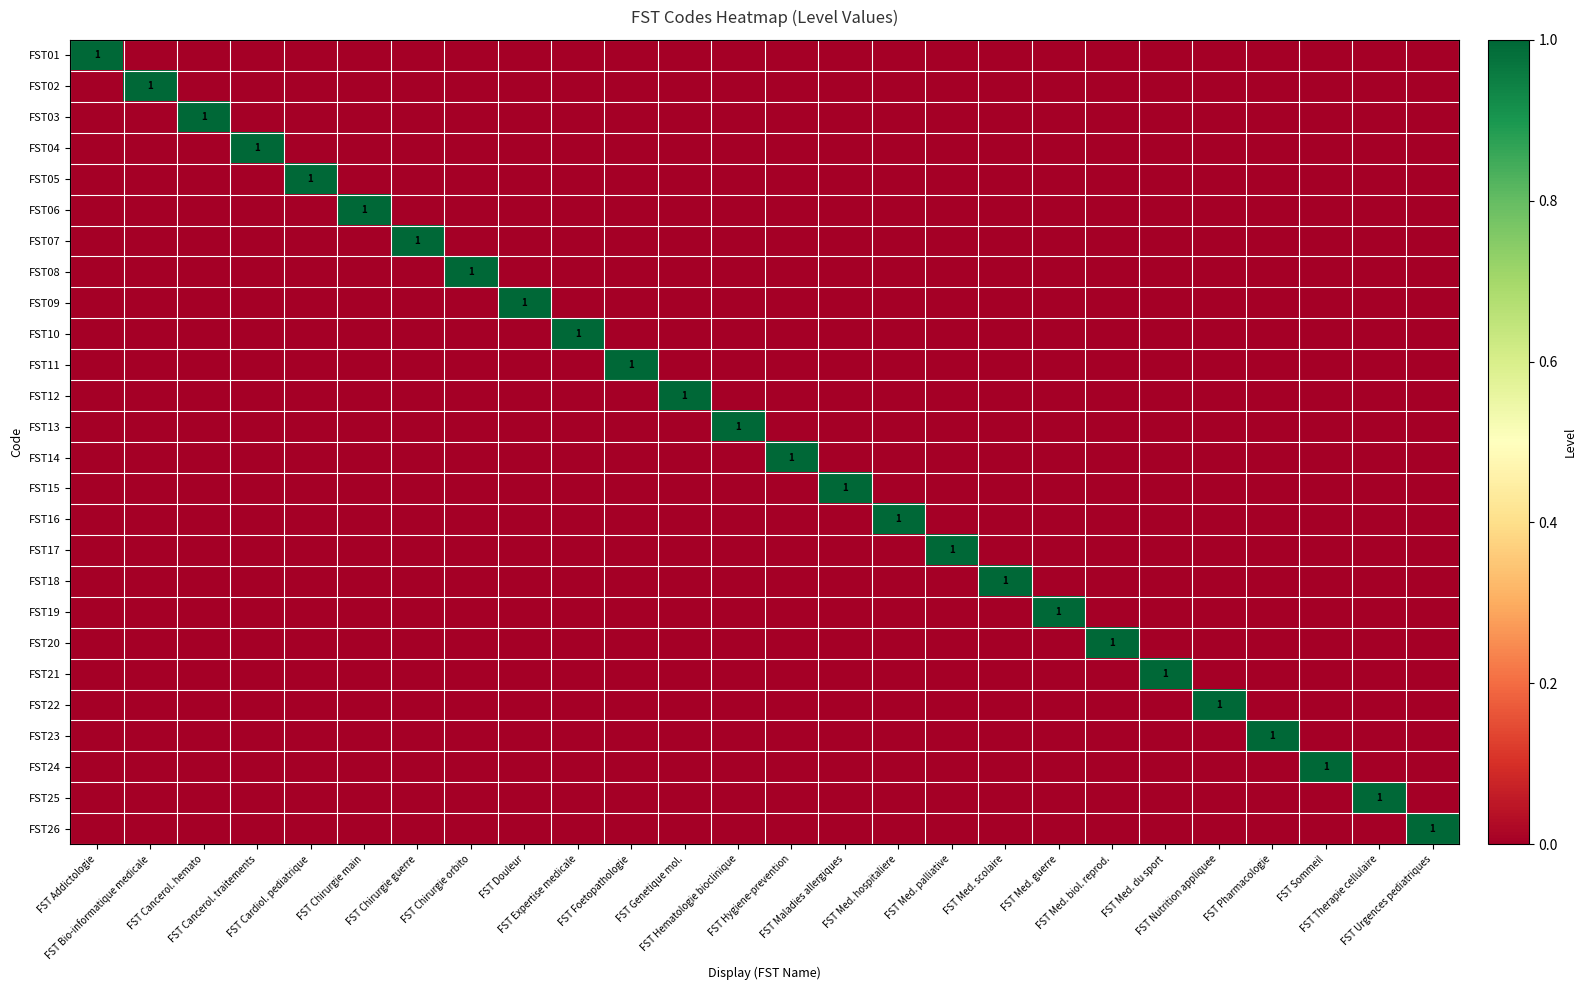

What is the difference between the highest and lowest values at FST Therapie cellulaire?

1